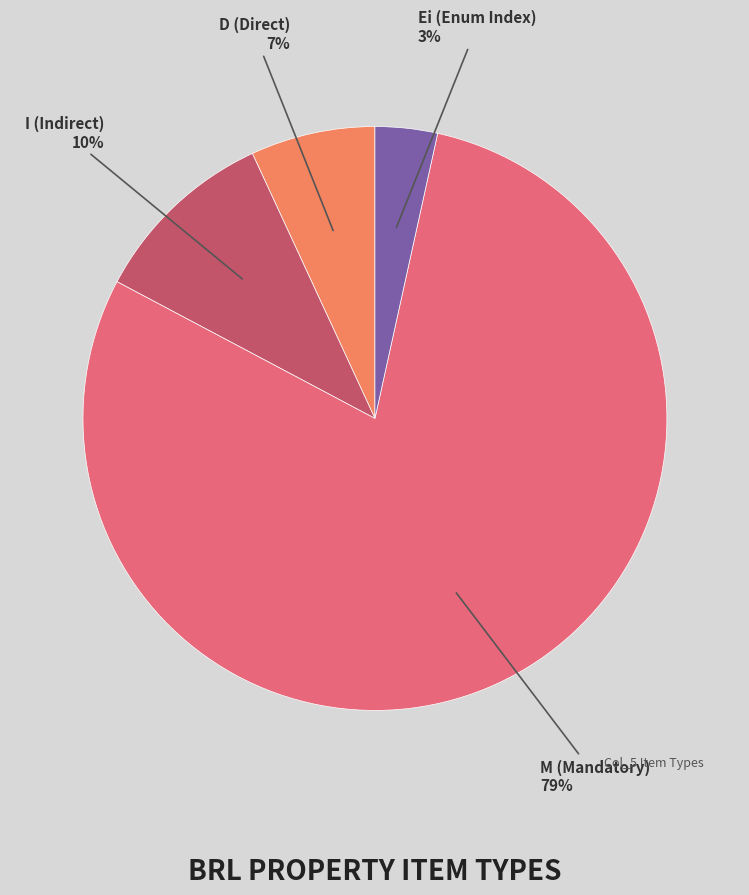

Which has a higher value, D (Direct) or M (Mandatory)?

M (Mandatory)